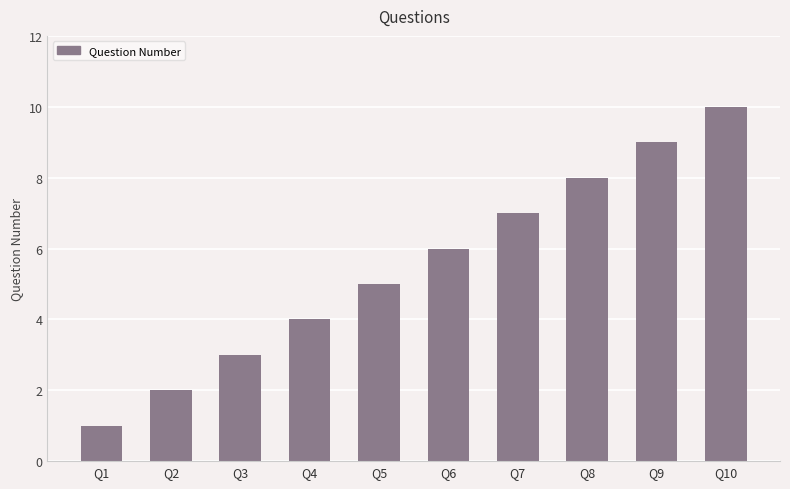

What is the smallest value displayed?

1